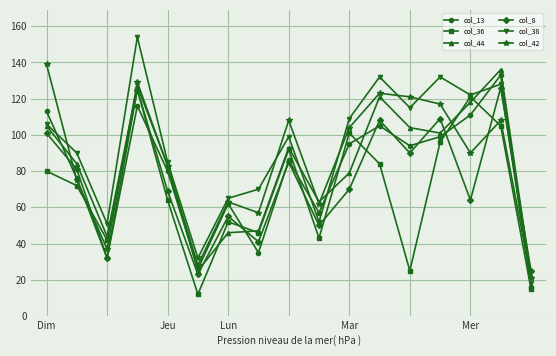

List the series in order of their overall mean, lowest first.

col_36, col_8, col_13, col_44, col_42, col_38